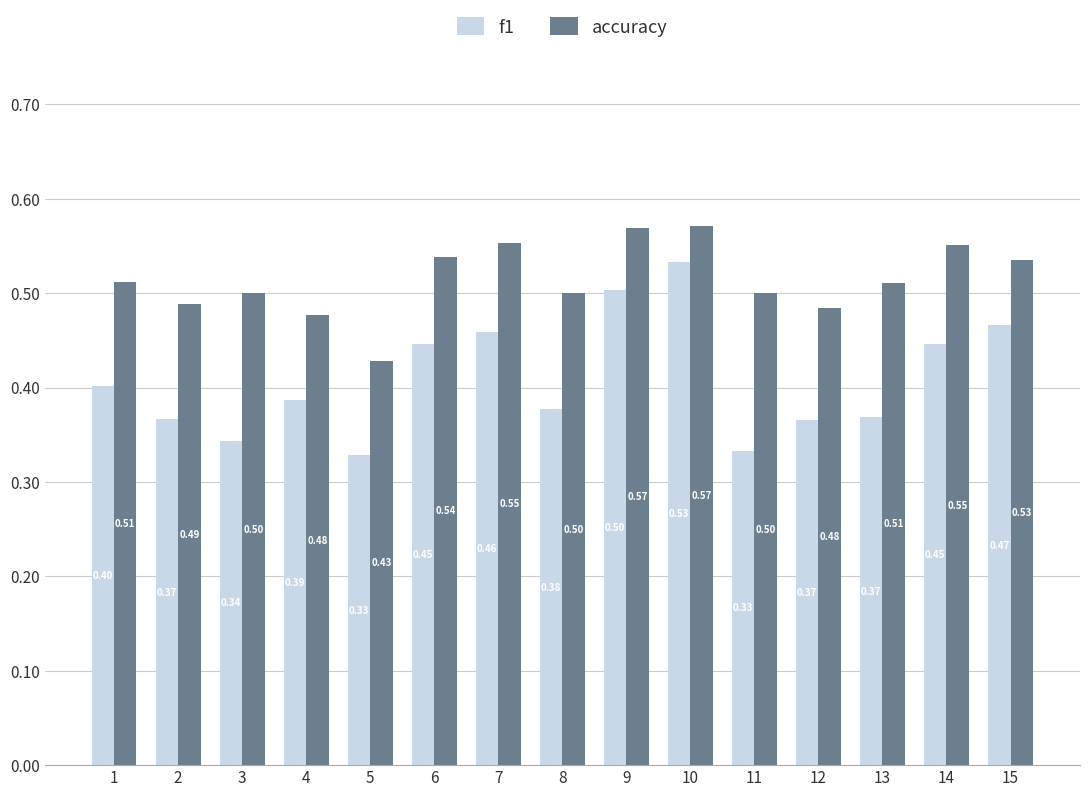

Does the chart contain stacked bars?

No